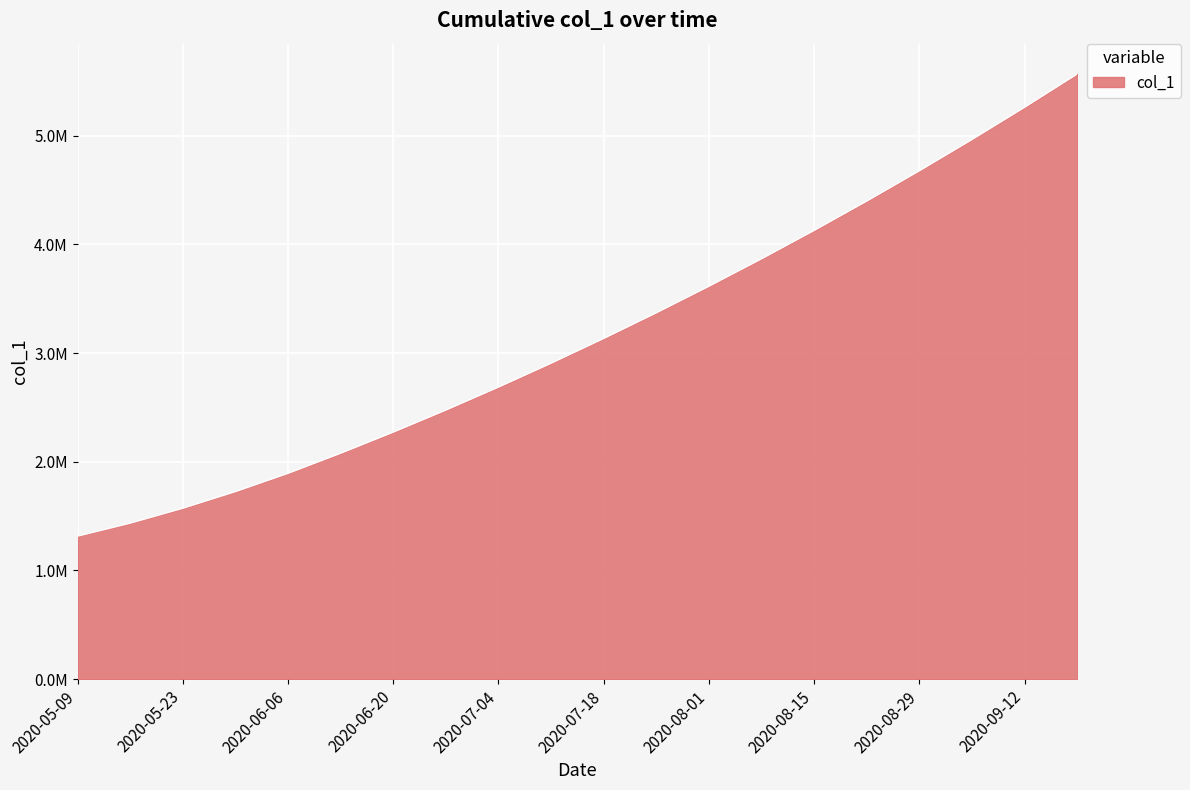

Does the chart have visible grid lines?

Yes